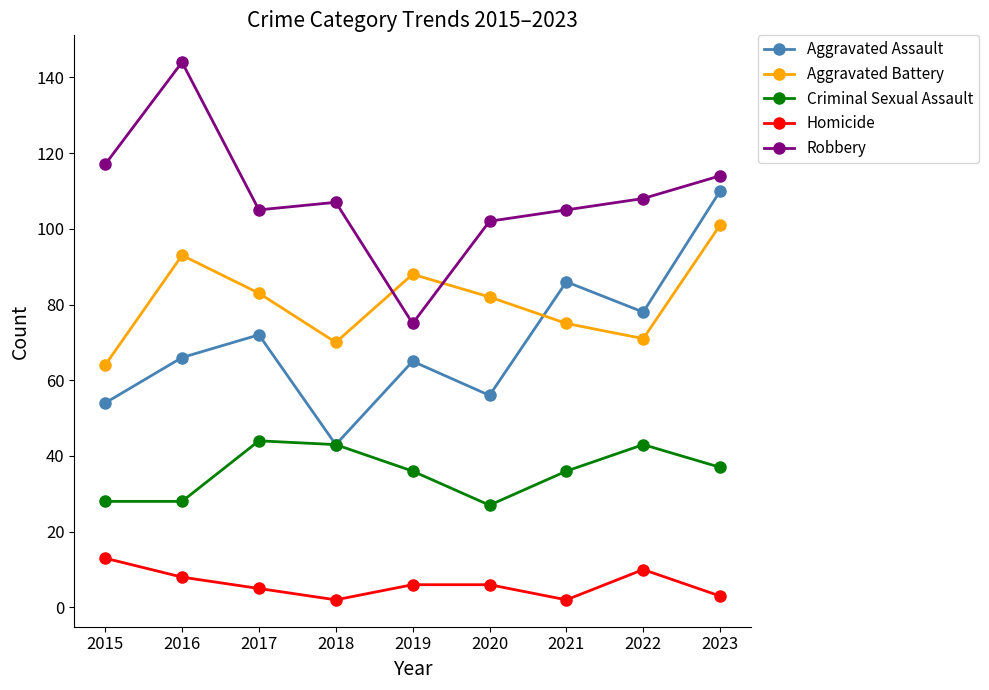

What value does the Aggravated Battery series have at 2015?

64